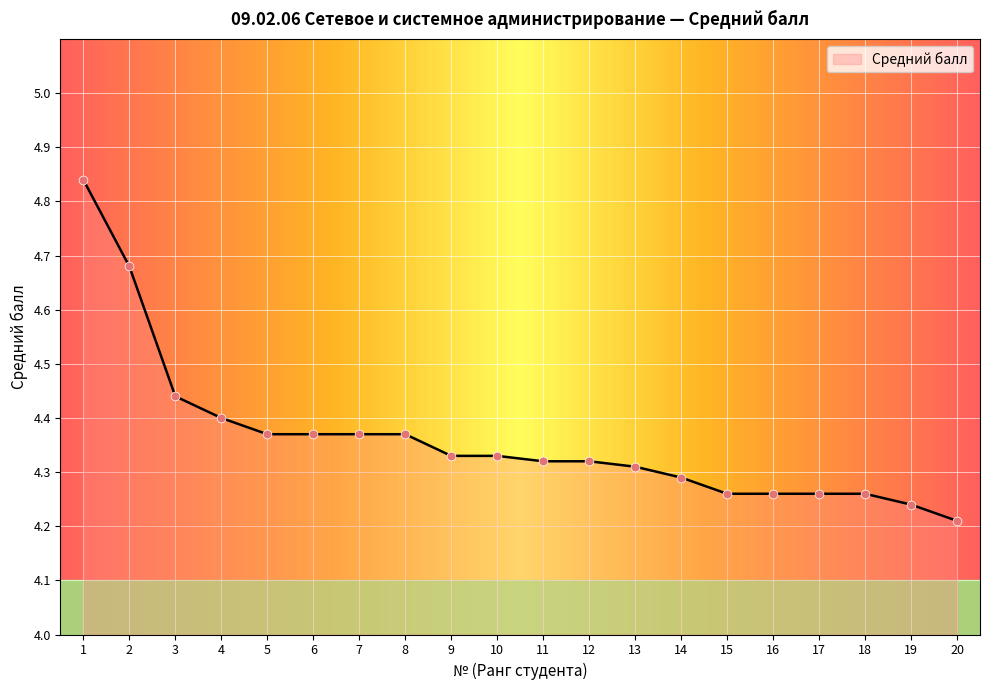

What is the change in value from 1 to 10?

-0.5